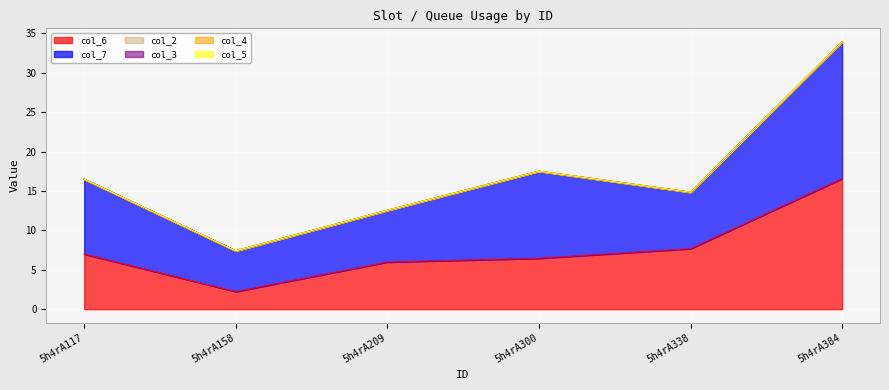

What is the sum of the col_7 values at 5h4rA209 and 5h4rA158?

11.7